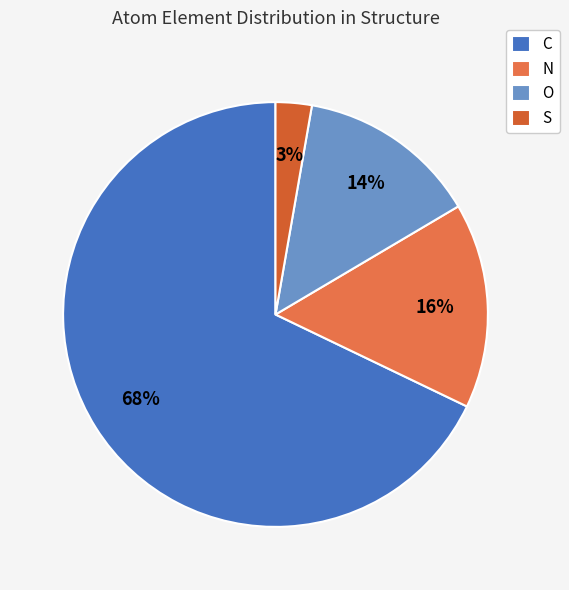

Is it true that O is 14% of the pie?

True